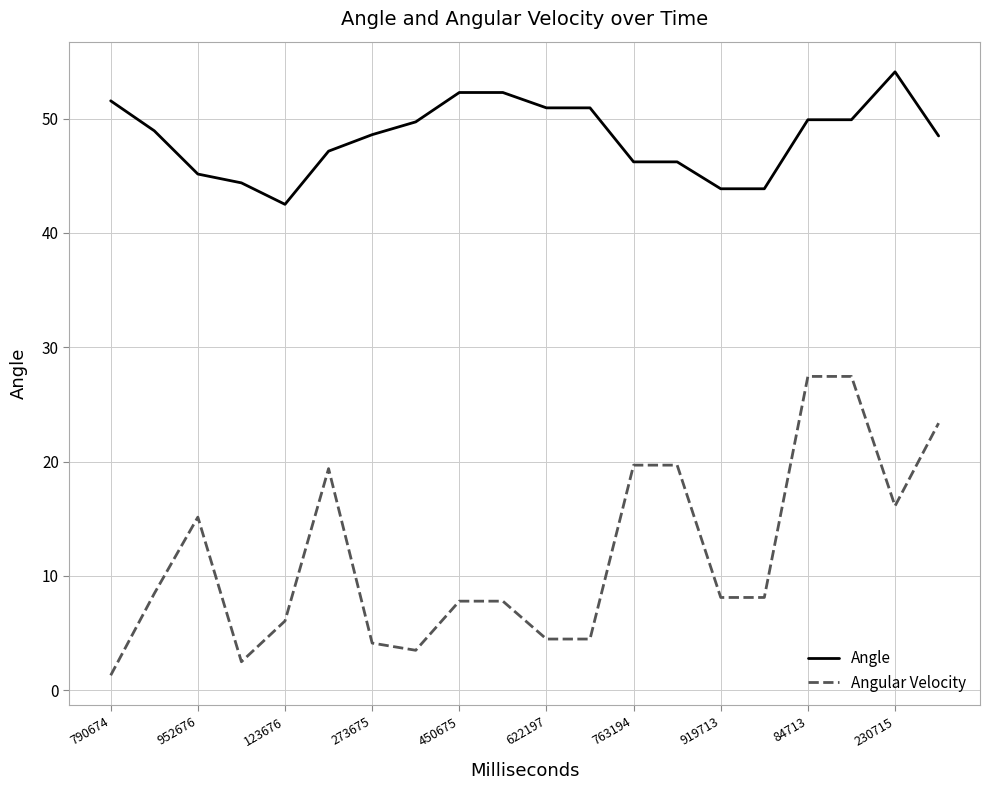

True or false: Angle and Angular Velocity intersect in this chart.

False